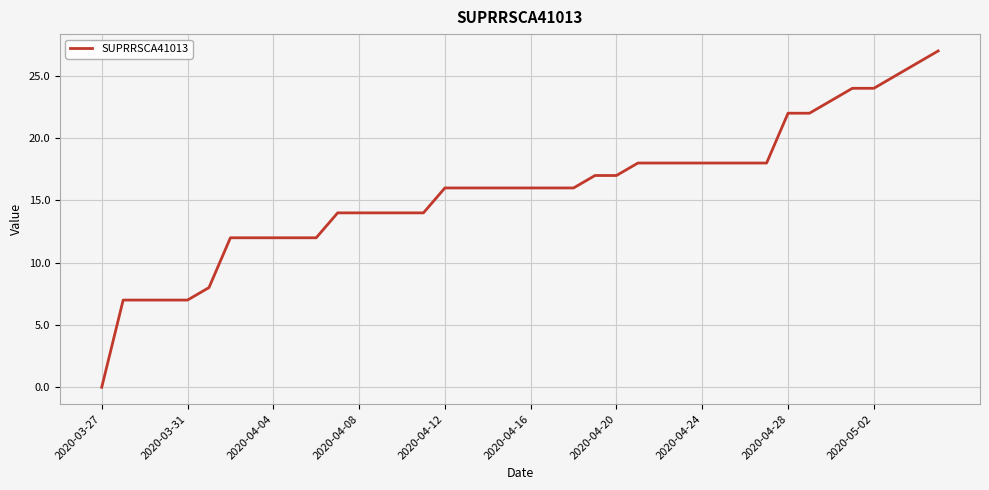

Reading left to right, transcribe all the data shown in this chart.

0	7	7	7	7	8	12	12	12	12	12	14	14	14	14	14	16	16	16	16	16	16	16	17	17	18	18	18	18	18	18	18	22	22	23	24	24	25	26	27